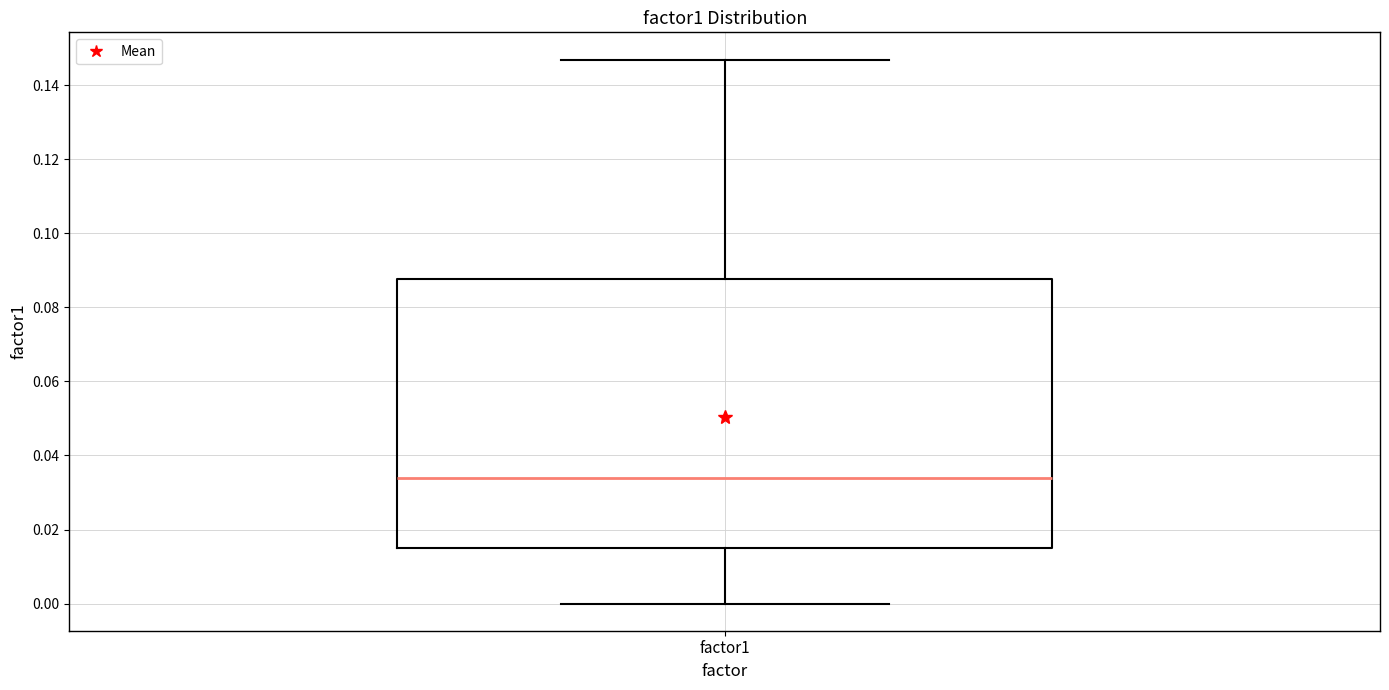

Transcribe this box plot: give where the median line is, the range the box spans, and where the two whiskers end, as read against the y-axis. The values are not printed on the chart, so give them approximately, as read against the axis.

median 0.034, box 0.014 to 0.088, whiskers 0.000 to 0.146